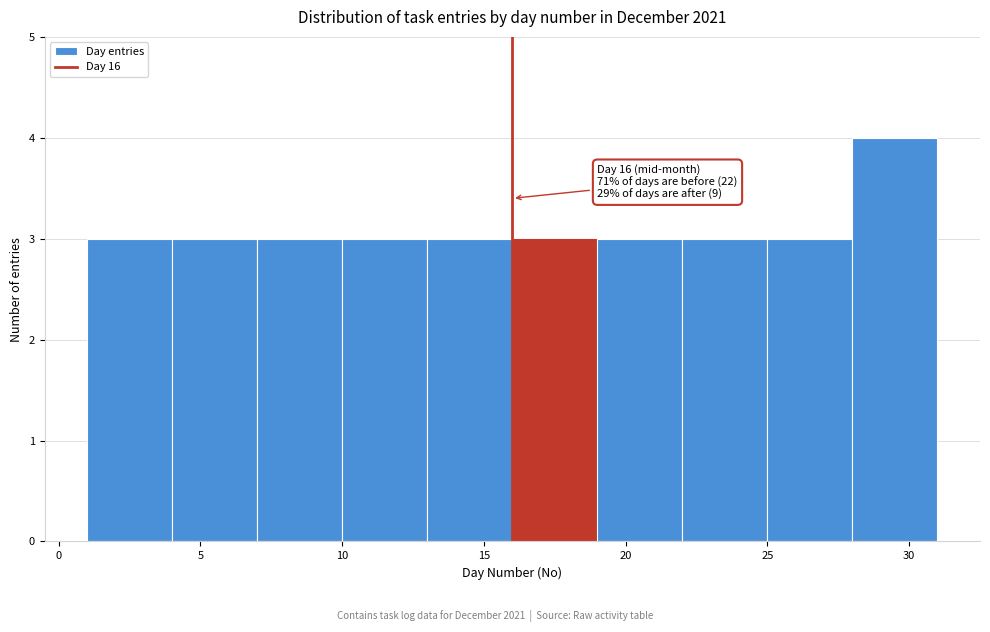

Over which range of the x-axis is the bar tallest?

28 to 31